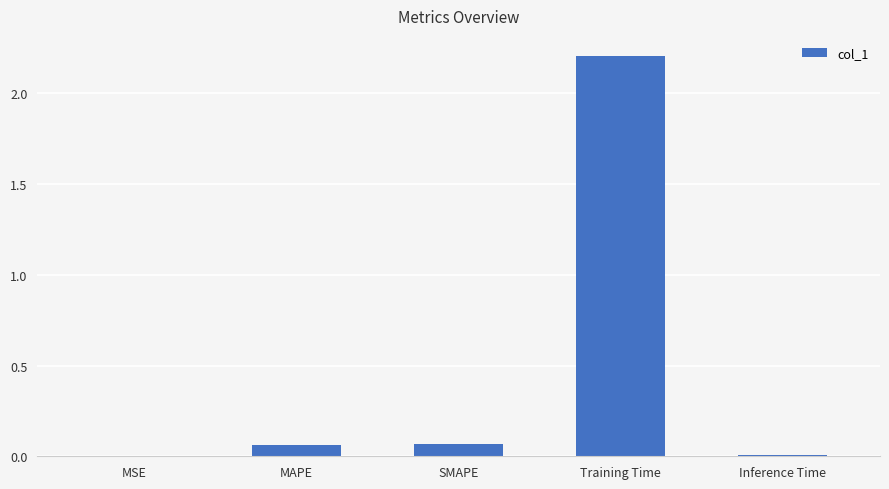

Which has a higher value, Training Time or MSE?

Training Time